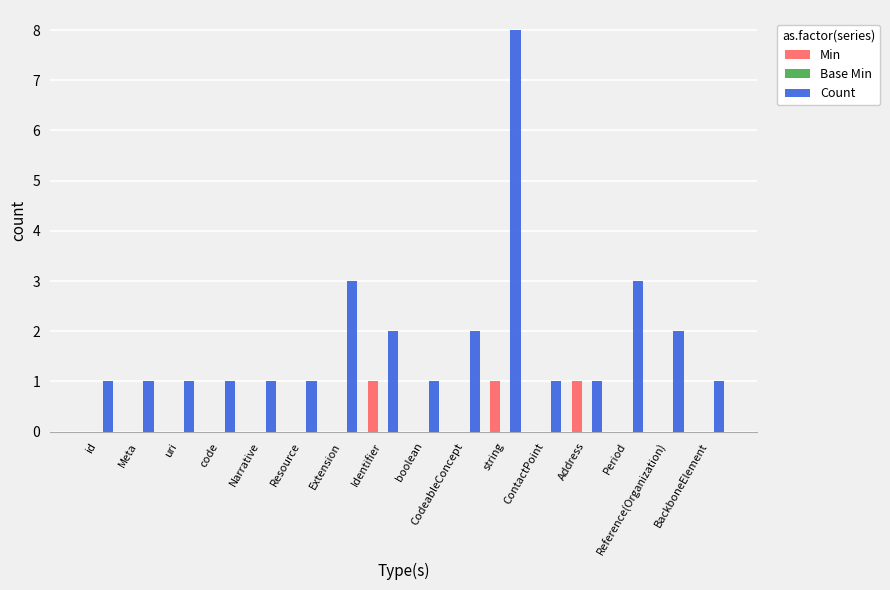

Between Address and BackboneElement, which series saw the biggest shift?

Min